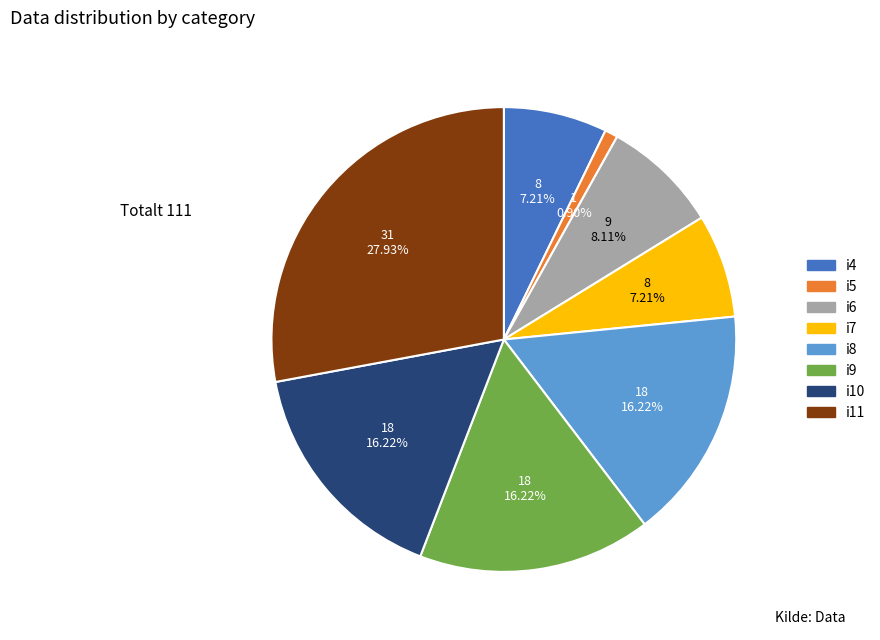

Between i5 and i6, which is larger?

i6